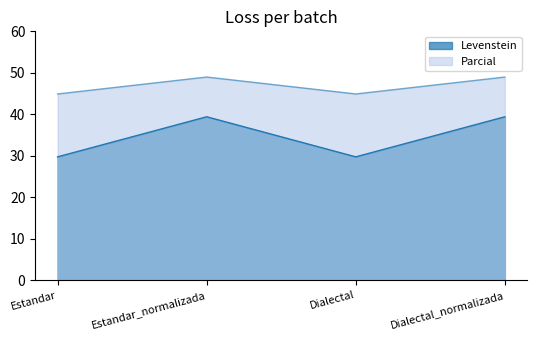

What is the greatest value displayed?

49.0